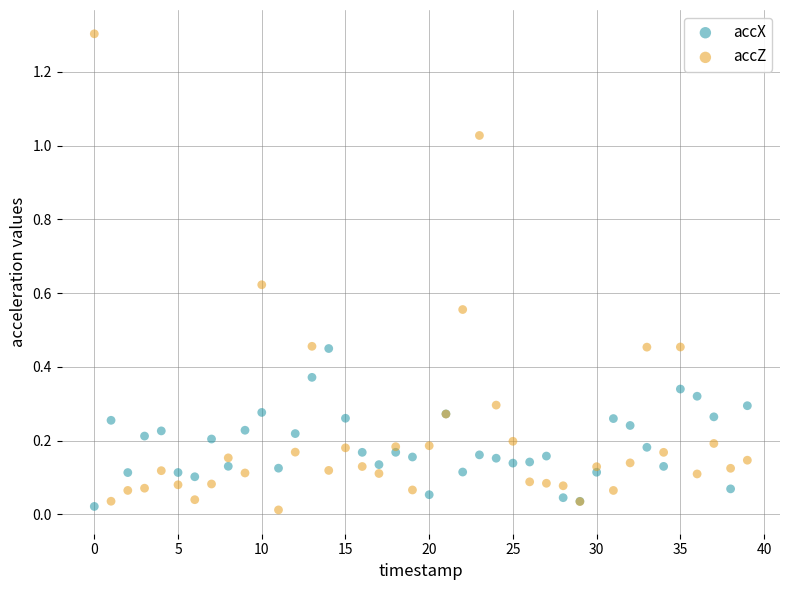

Which series has the widest spread of Y values?

accZ